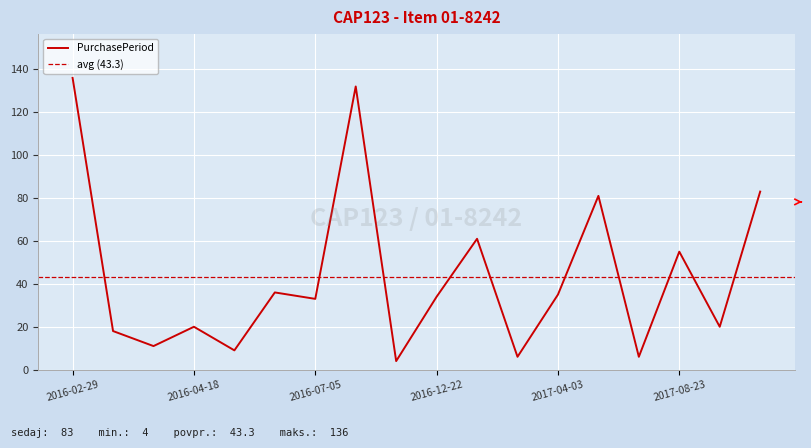

Which category has the highest value across all series?

2016-02-29